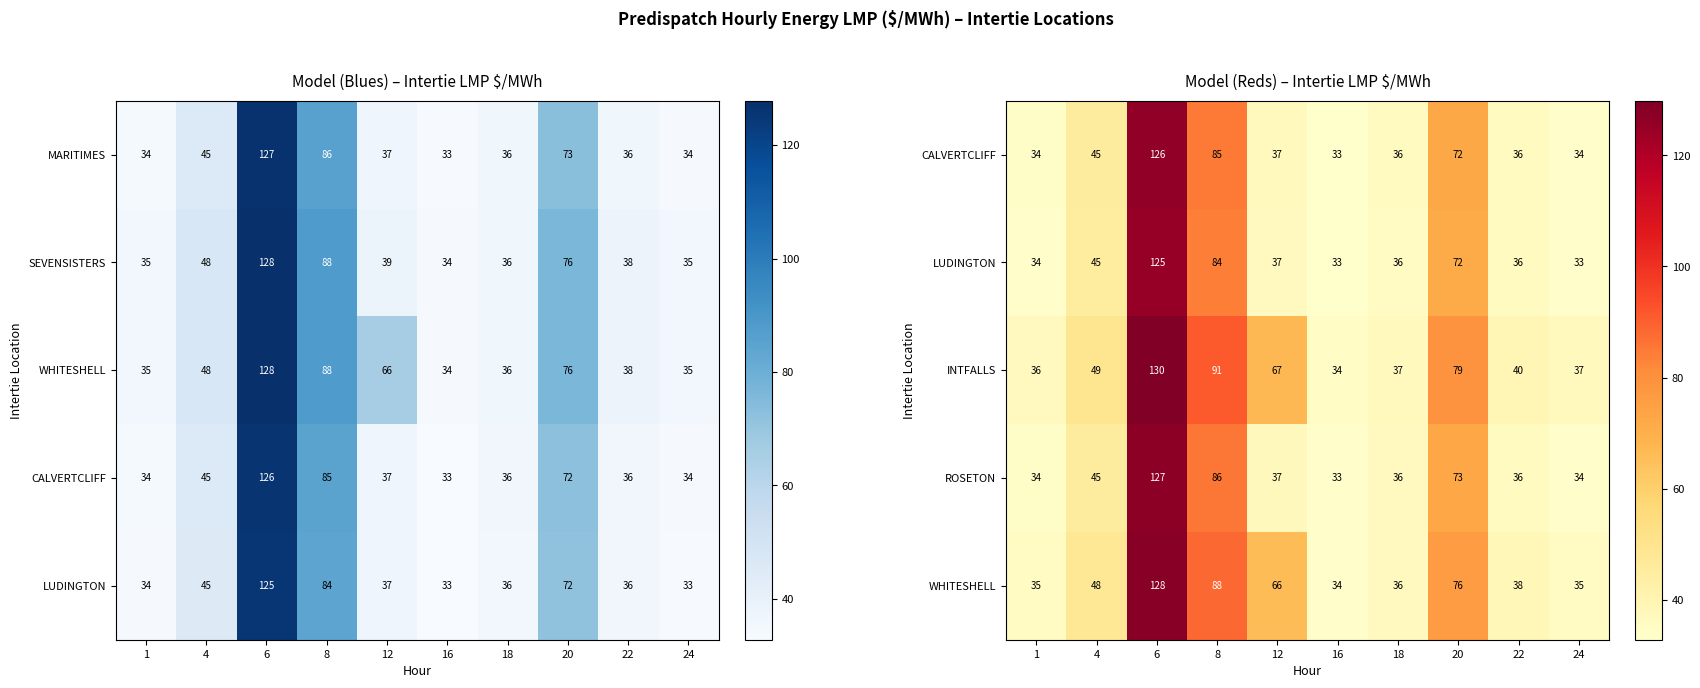

At which label is ROSETON closest to 80?

8